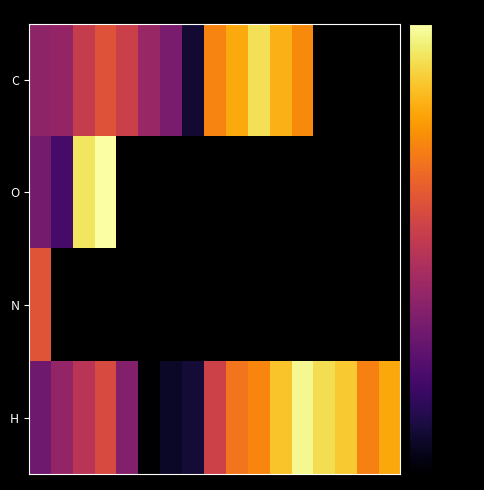

At how many categories does at least one series exceed -66?

17